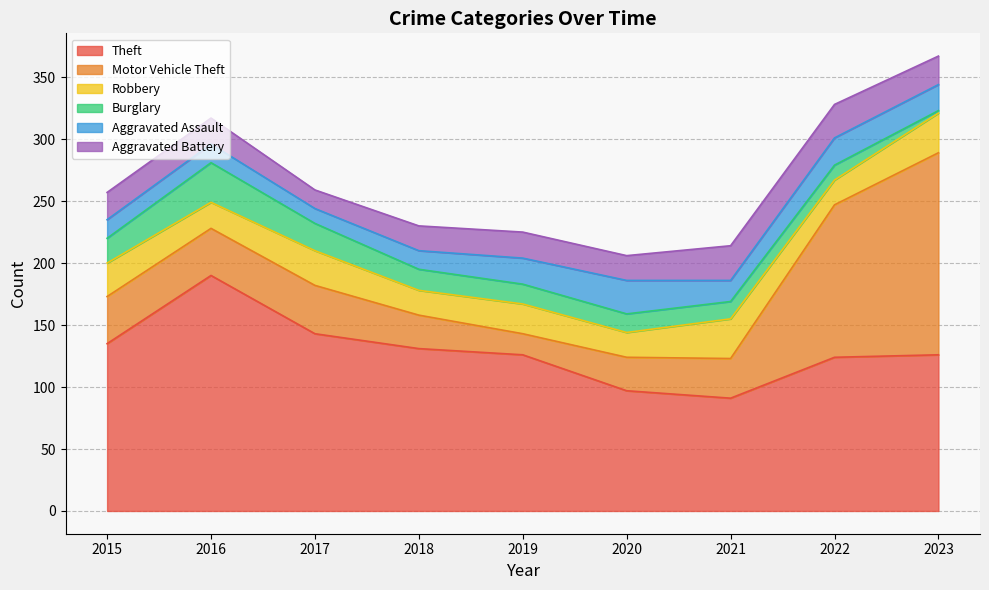

Rank the series at 2022 from lowest to highest value.

Burglary, Robbery, Aggravated Assault, Aggravated Battery, Motor Vehicle Theft, Theft